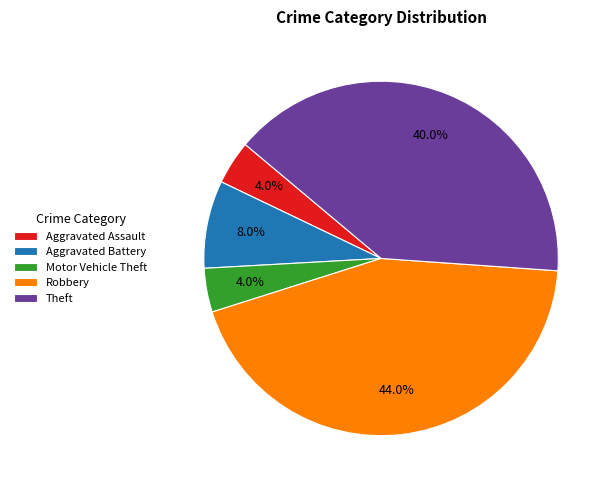

Is there any slice that represents more than half of the pie?

No